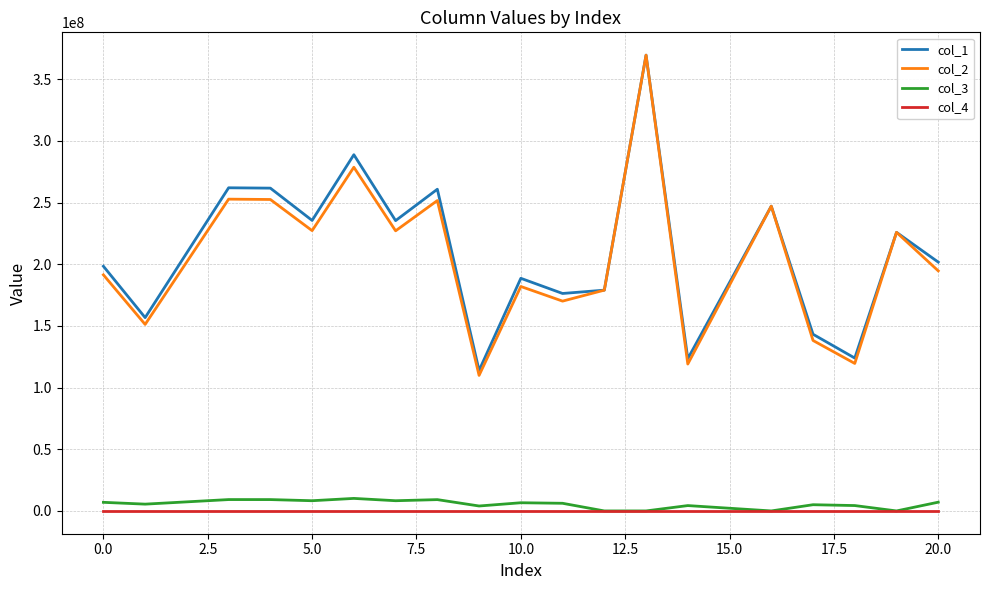

What is the difference between the maximum and minimum values in the col_1 series?

255725576.9